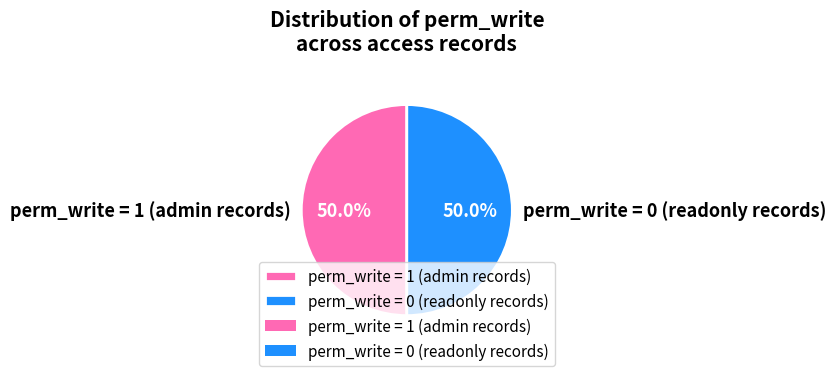

What is the ratio of the value at perm_write = 0 (readonly records) to the value at perm_write = 1 (admin records)?

1.0